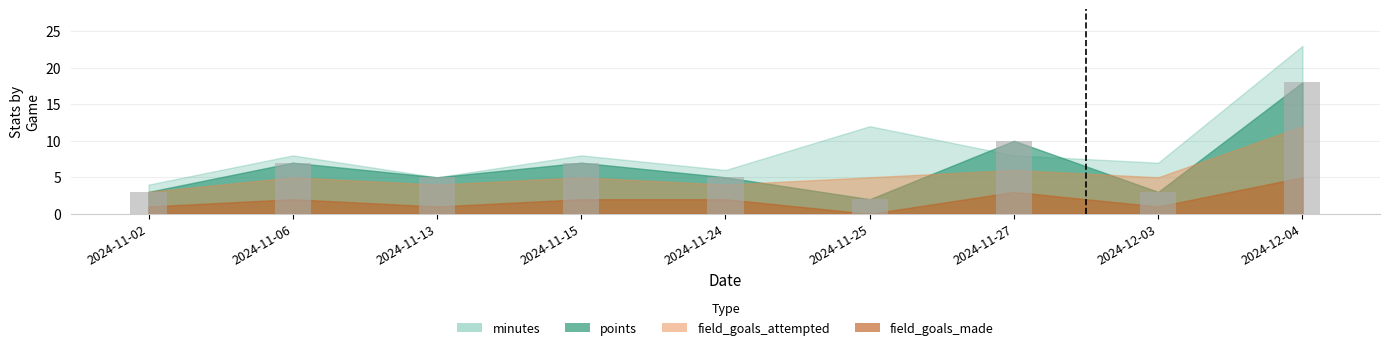

What is the label of the 2nd bar from the right?

2024-12-03